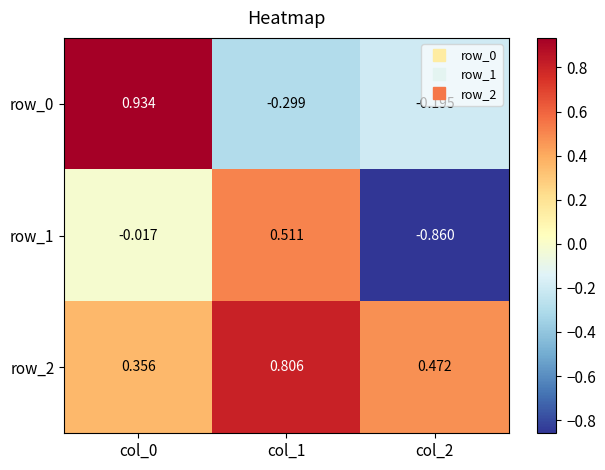

Is the value of row_1 at col_1 greater than the value of row_0 at col_2?

Yes